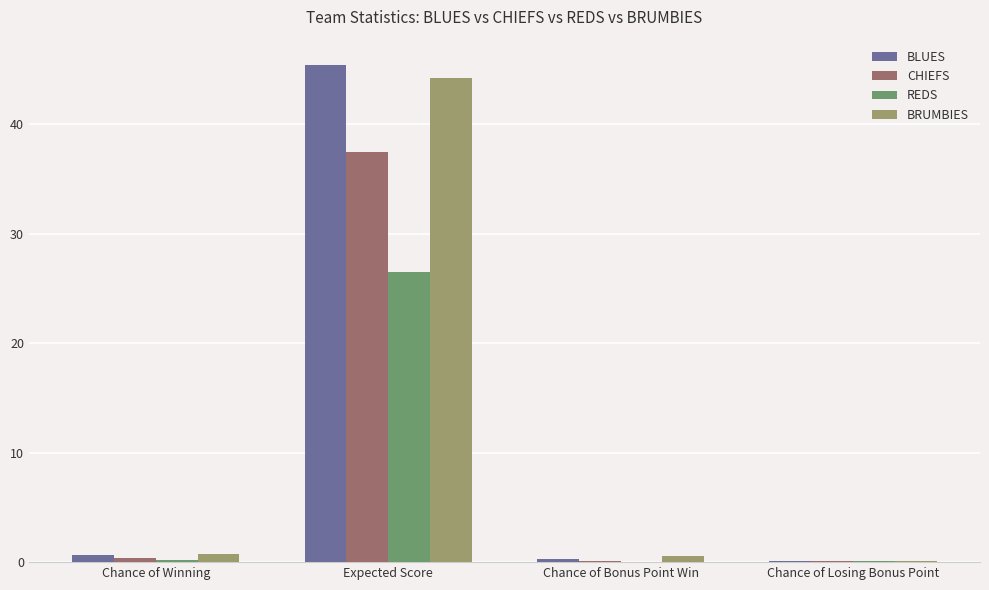

At which category is the sum across all series the highest?

Expected Score